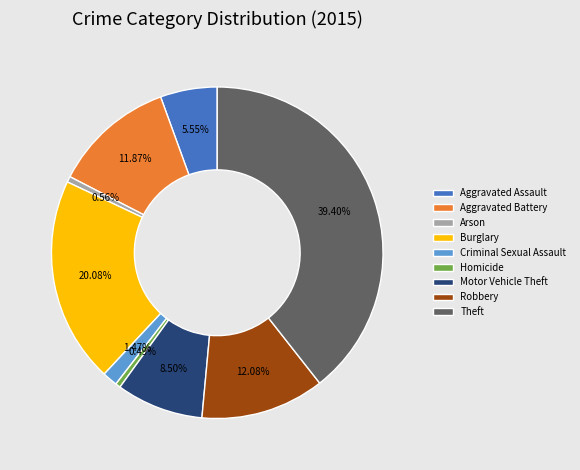

What is the ratio of the value at Aggravated Battery to the value at Robbery?

1.0